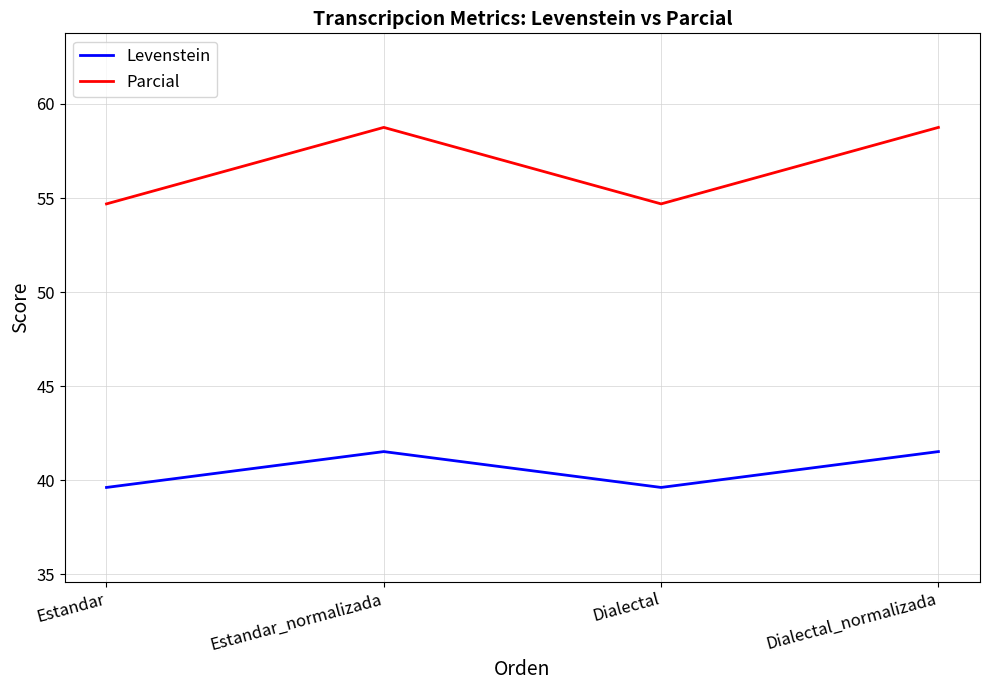

What is the total value across all series at Estandar_normalizada?

100.3